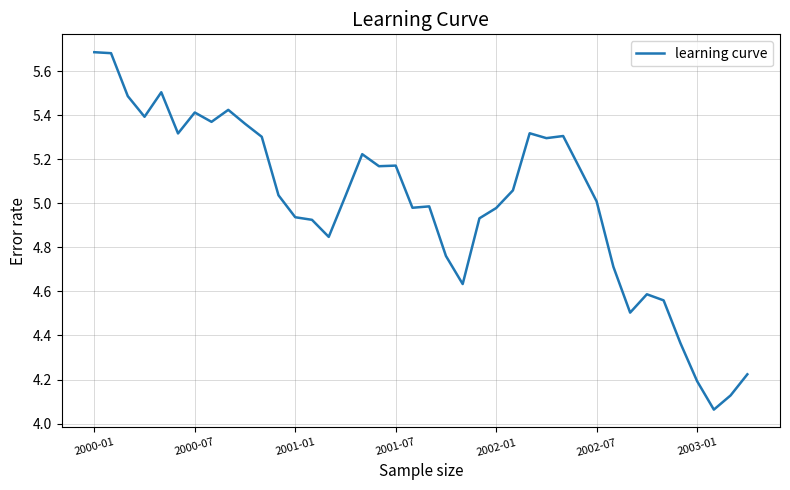

How many lines are shown in the chart?

1